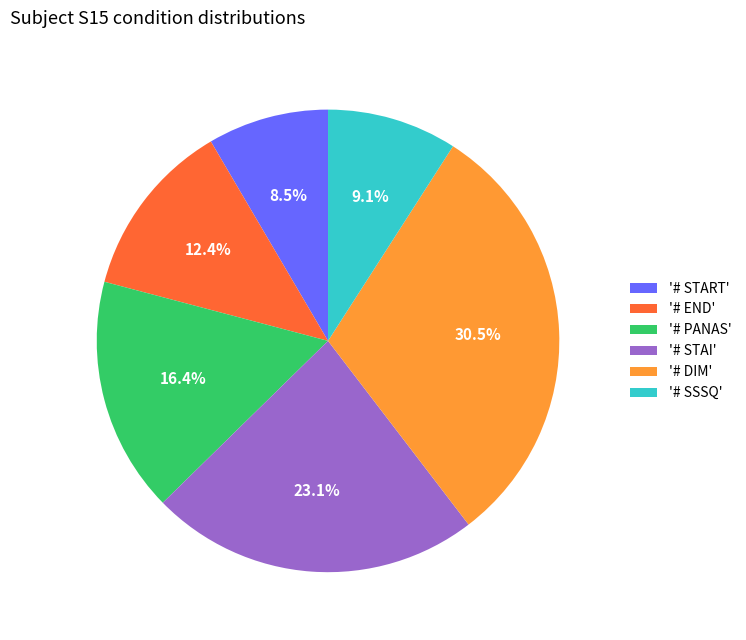

What is the total percentage of '# SSSQ' and '# DIM'?

39.6%